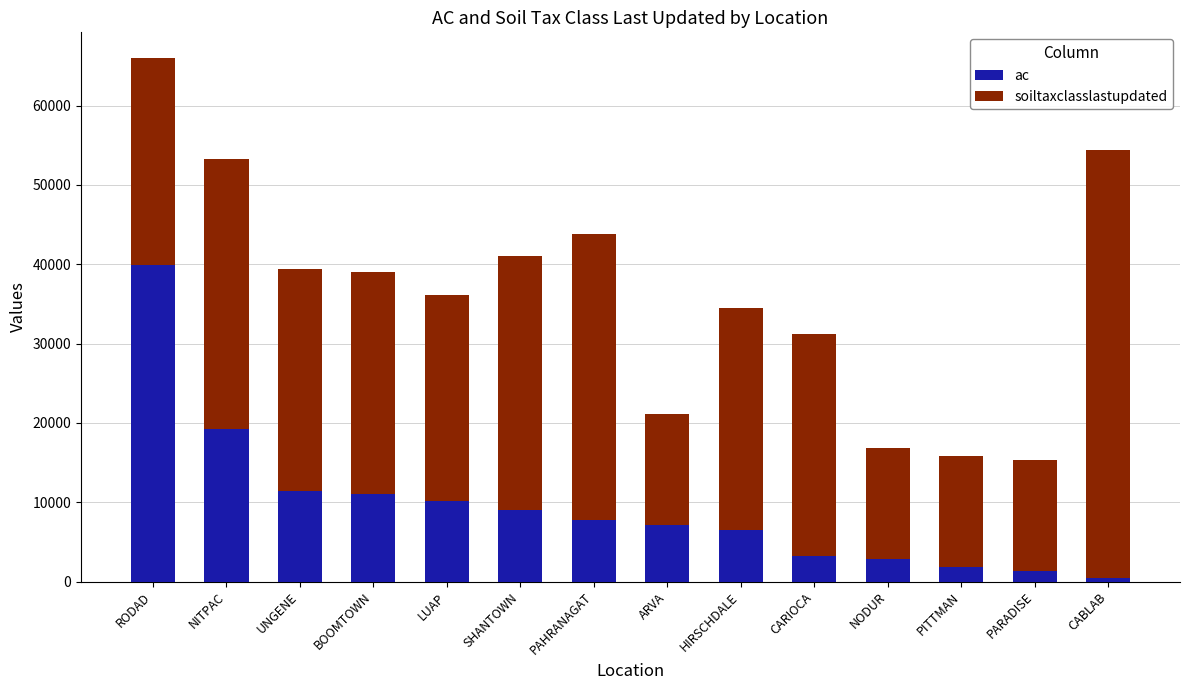

What are all the series names shown in the legend?

ac, soiltaxclasslastupdated